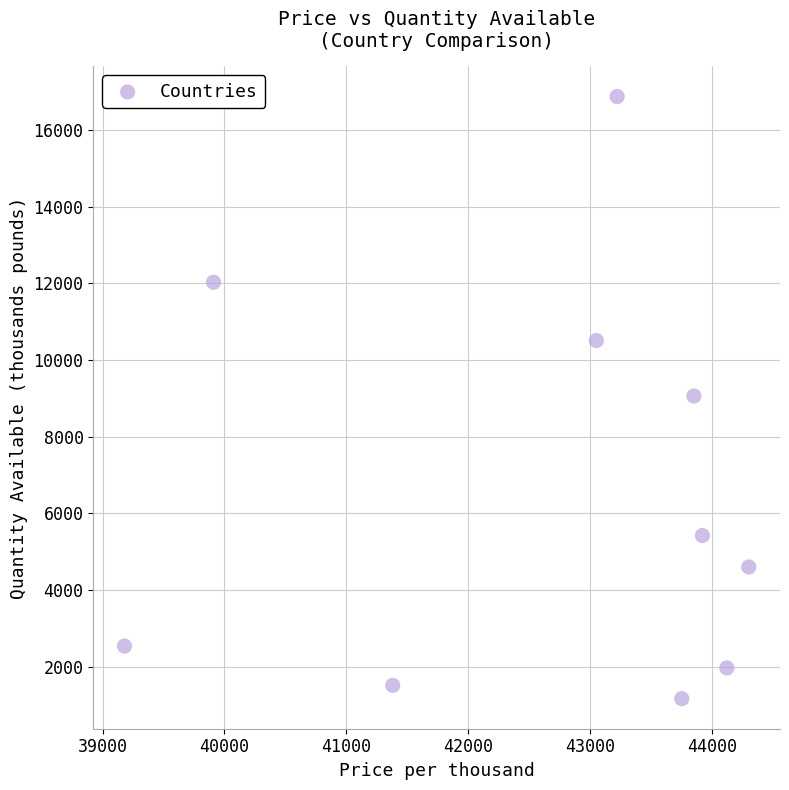

What is the range of X values (max minus min)?

5120